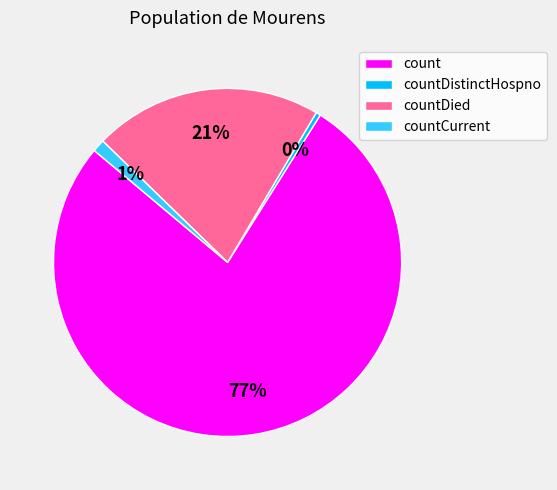

Is there a majority slice in this chart?

Yes